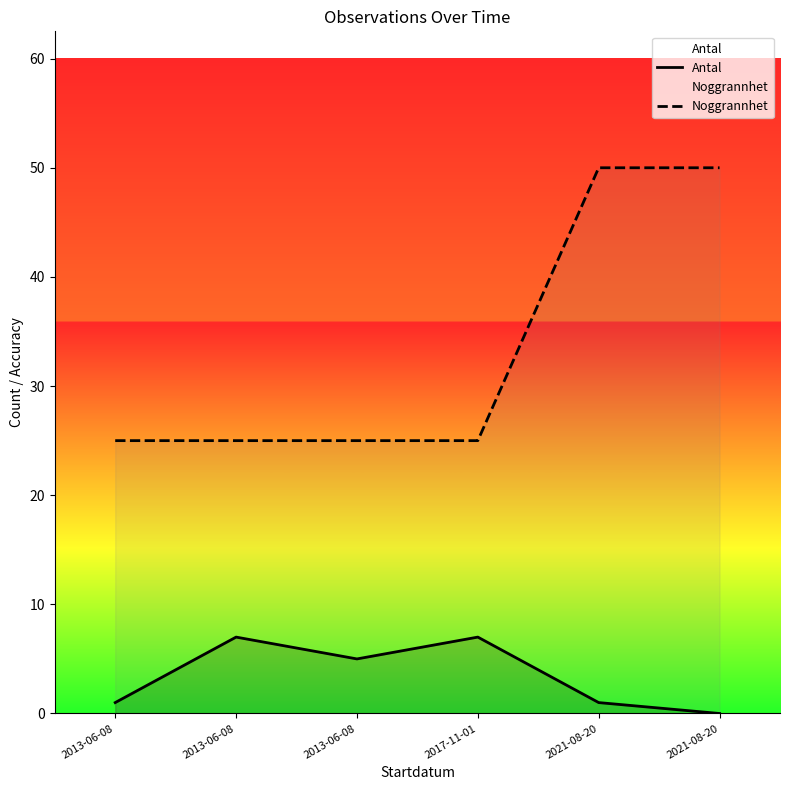

Which category has the highest value across all series?

2021-08-20